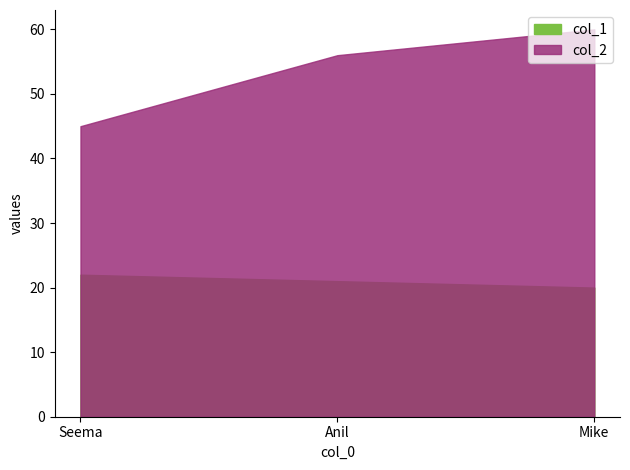

Is it true that col_2 equals 92 at Anil?

False